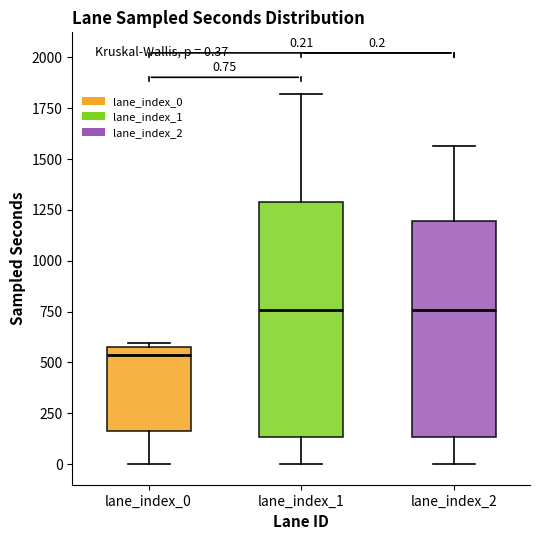

Which box's median line is the lowest?

lane_index_0